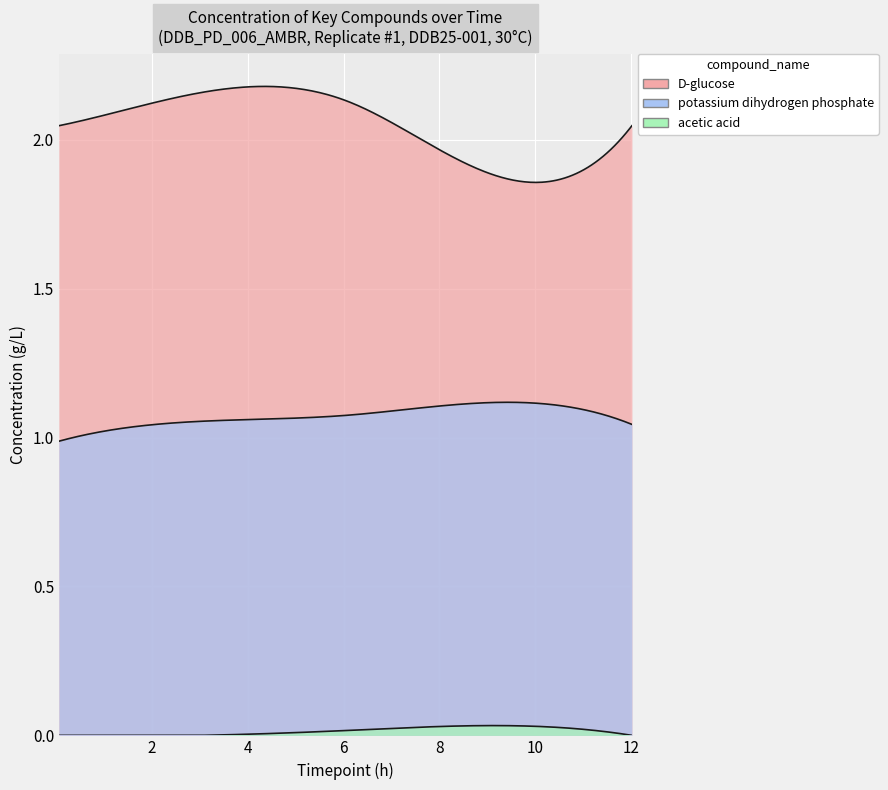

What is the difference between the maximum and second lowest values in the potassium dihydrogen phosphate series?

0.1